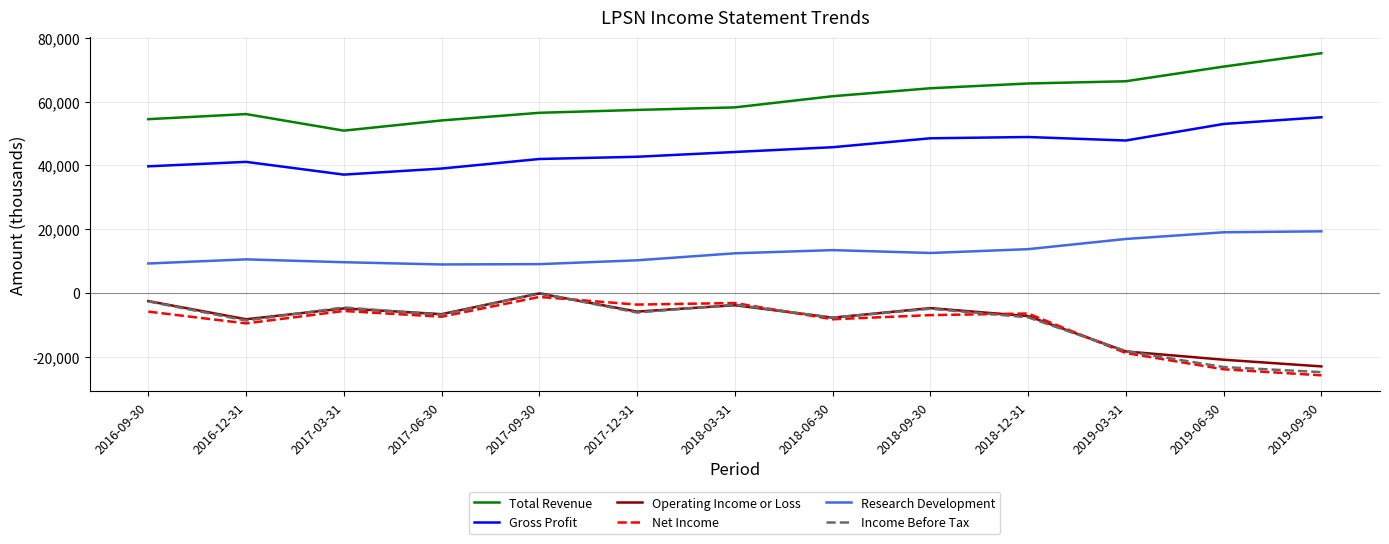

What is the sum of the Income Before Tax values at 2019-03-31 and 2018-03-31?

-22000